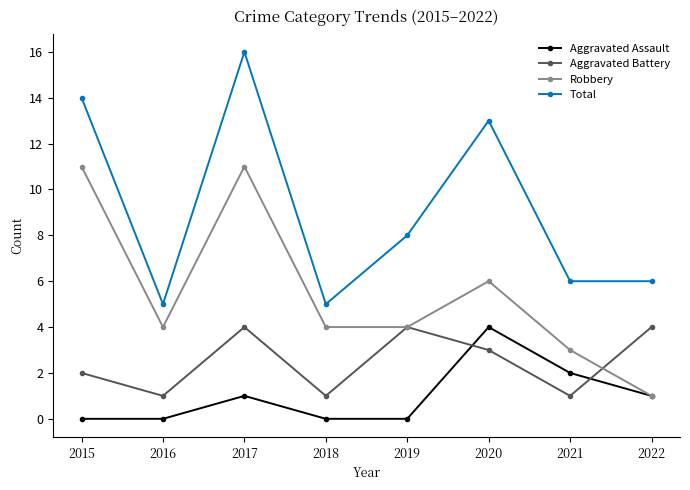

In Aggravated Battery, how many points are lower than both neighbors (excluding endpoints)?

3